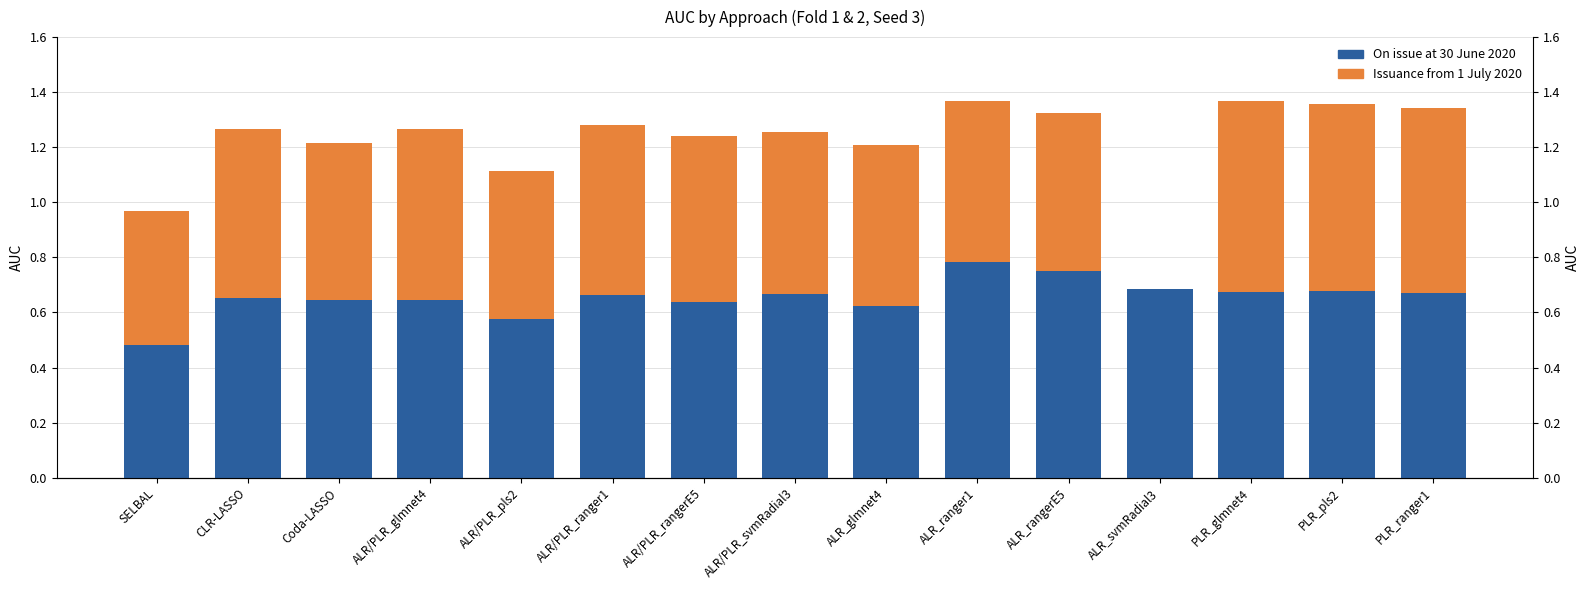

What is the lowest value of the On issue at 30 June 2020 series?

0.5